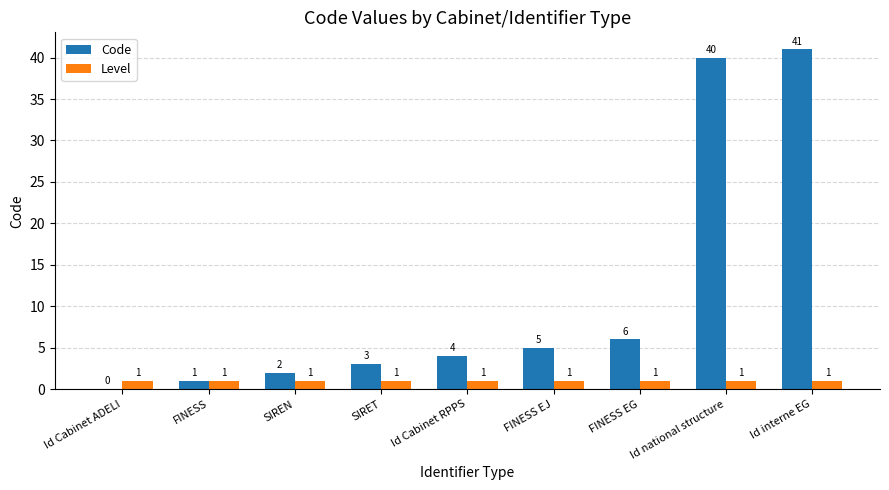

At which label does Code reach its peak?

Id interne EG